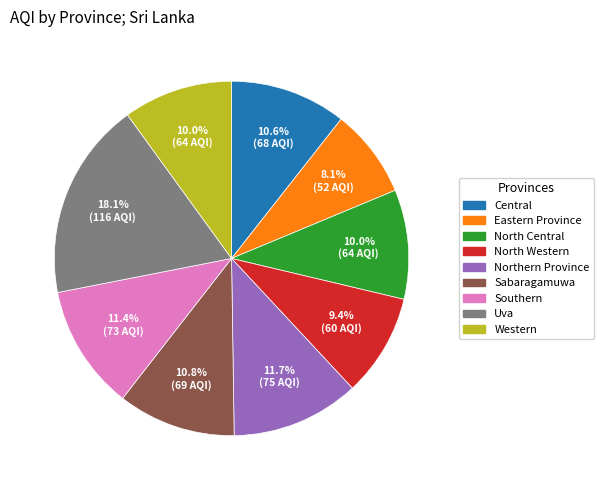

To the nearest percent, what percentage of the pie is Western?

10%